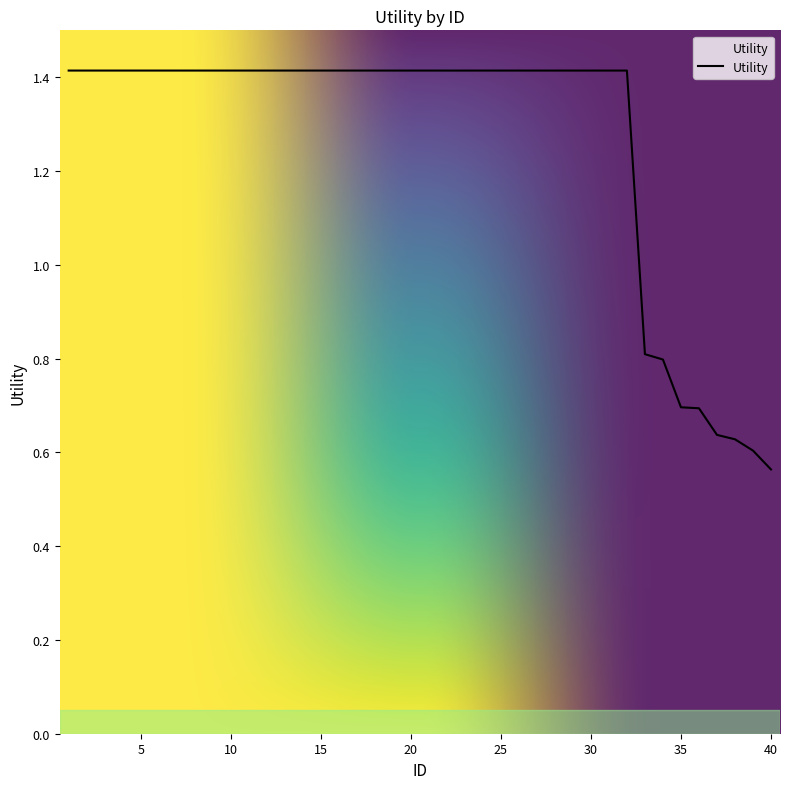

Count the number of categories in the chart.

40